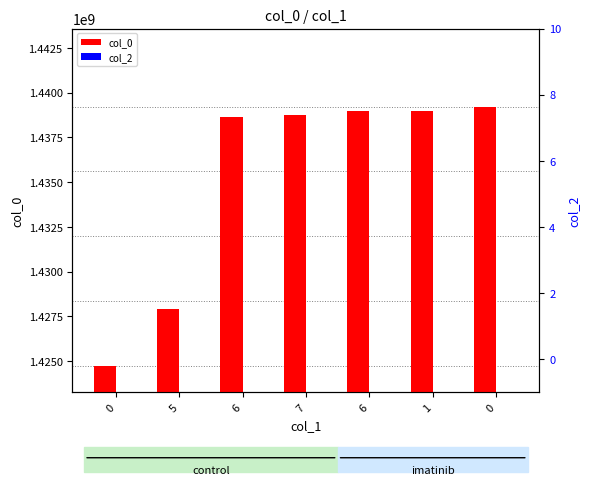

Which series has the widest spread of values?

col_0